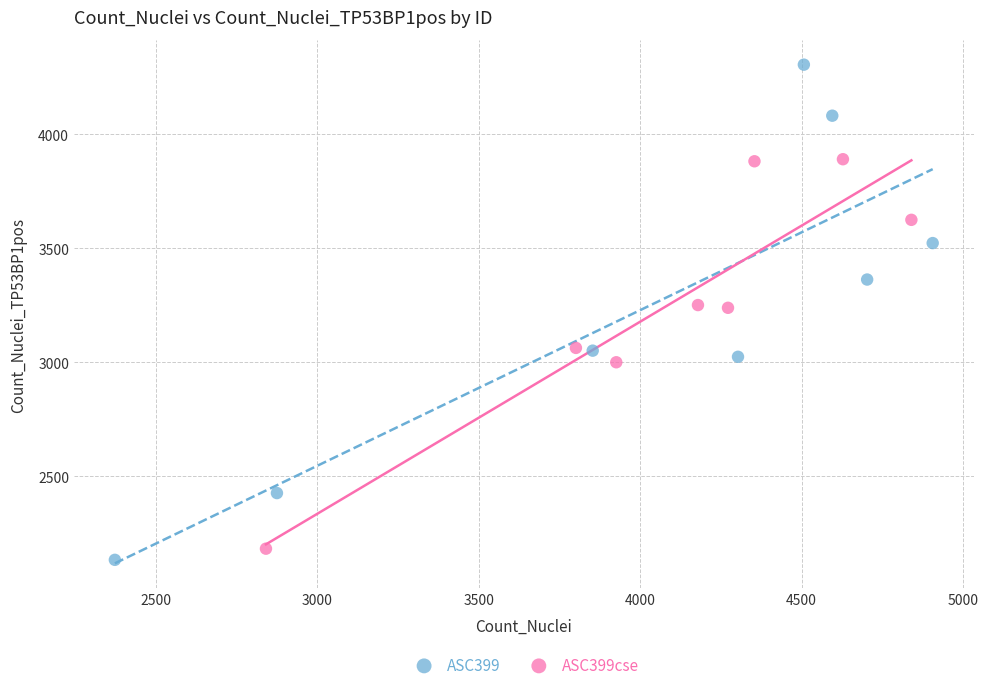

What are all the series names shown in the legend?

ASC399, ASC399cse